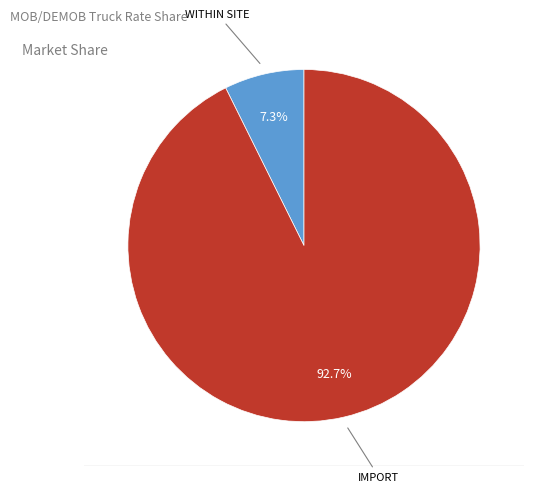

To the nearest percent, what percentage of the pie is WITHIN SITE?

7%